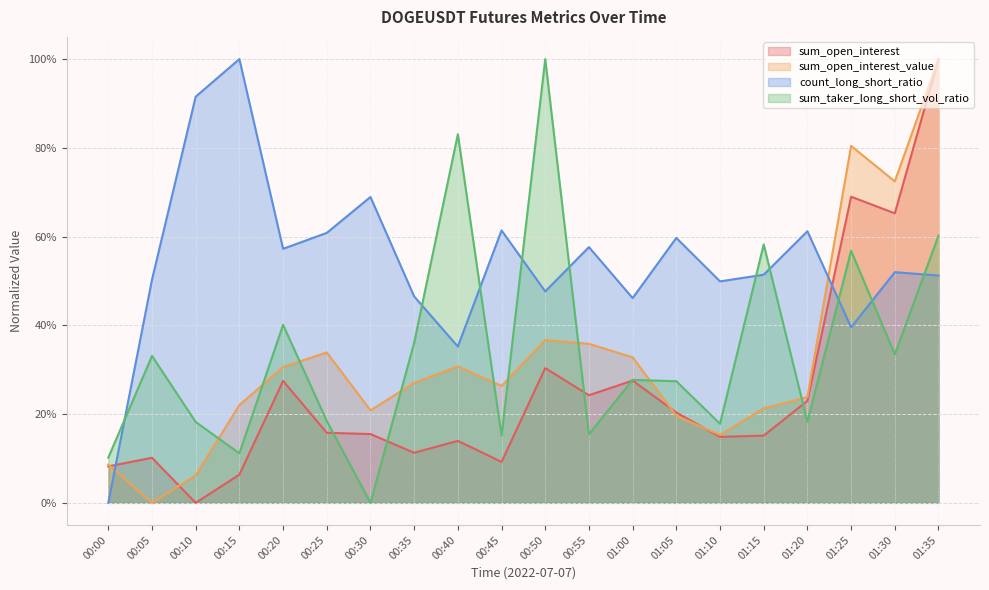

How many values in the sum_open_interest series exceed 0?

19